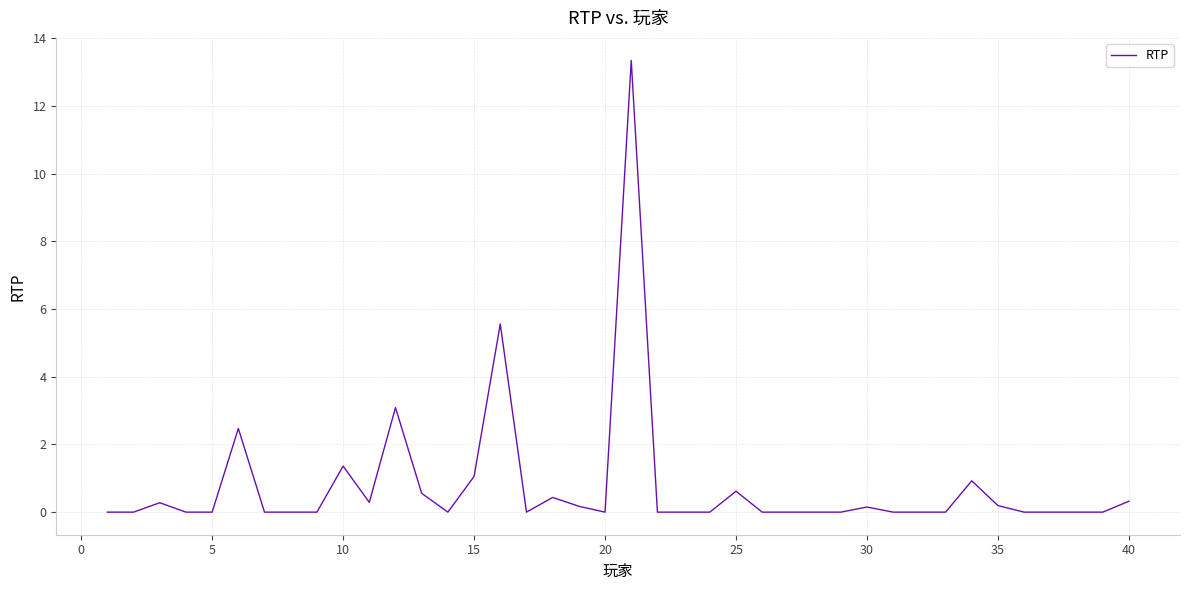

Reading left to right, what are all the values shown in this chart?

0.0	0.0	0.3	0.0	0.0	2.5	0.0	0.0	0.0	1.4	0.3	3.1	0.6	0.0	1.1	5.6	0.0	0.4	0.2	0.0	13.3	0.0	0.0	0.0	0.6	0.0	0.0	0.0	0.0	0.2	0.0	0.0	0.0	0.9	0.2	0.0	0.0	0.0	0.0	0.3